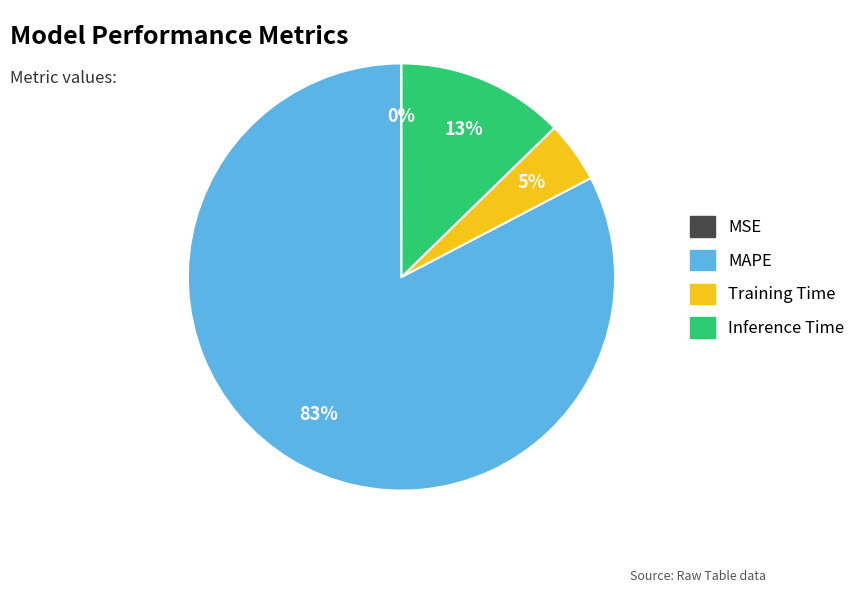

True or false: MAPE accounts for 83% of the total.

True